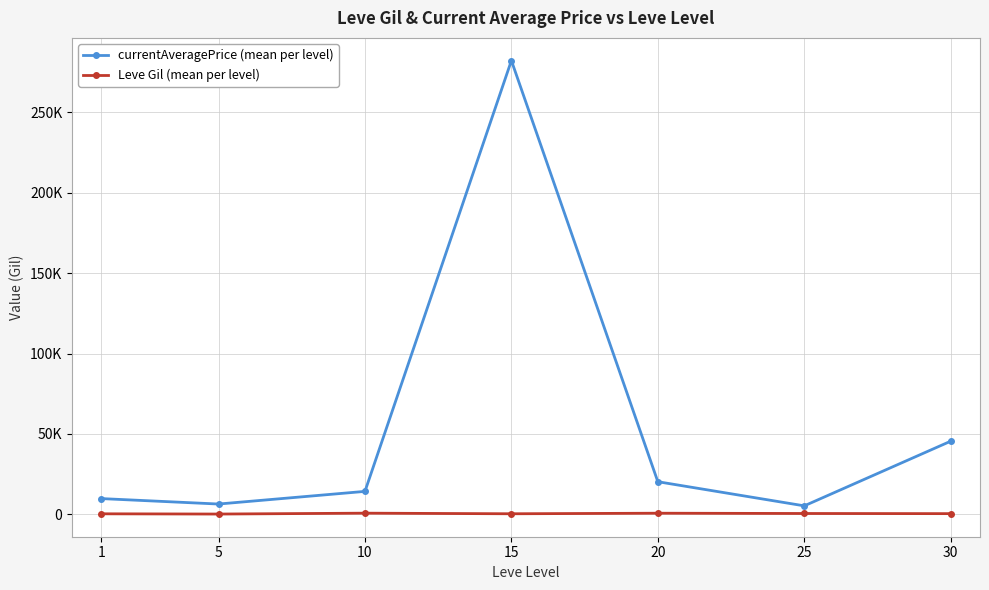

What is the maximum value shown in the chart?

282202.3